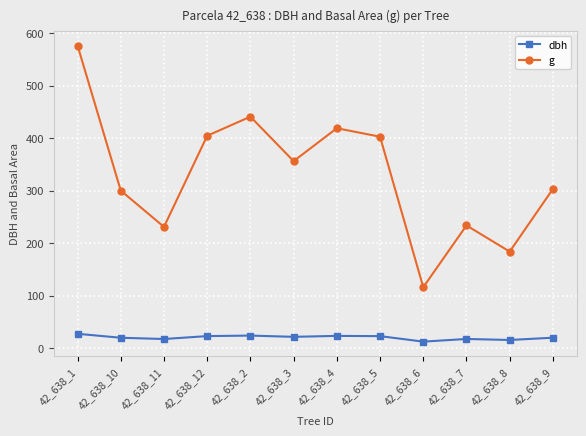

What is the total value across all series at 42_638_1?

603.9